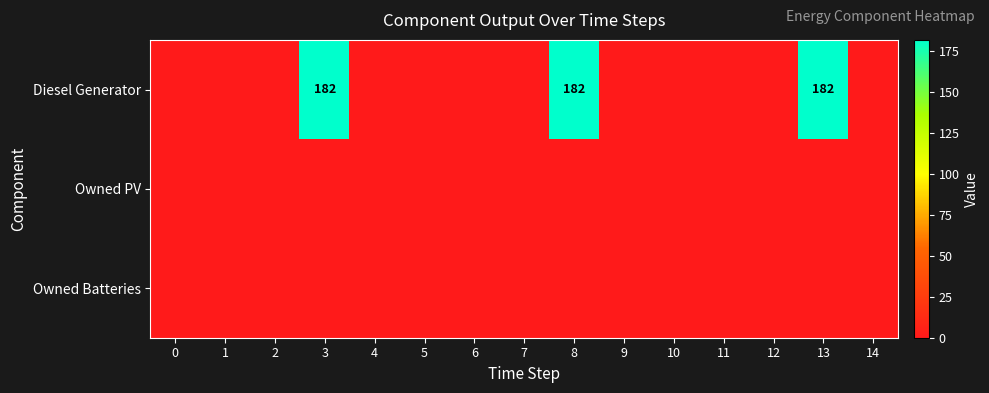

How many data points does each series have?

15